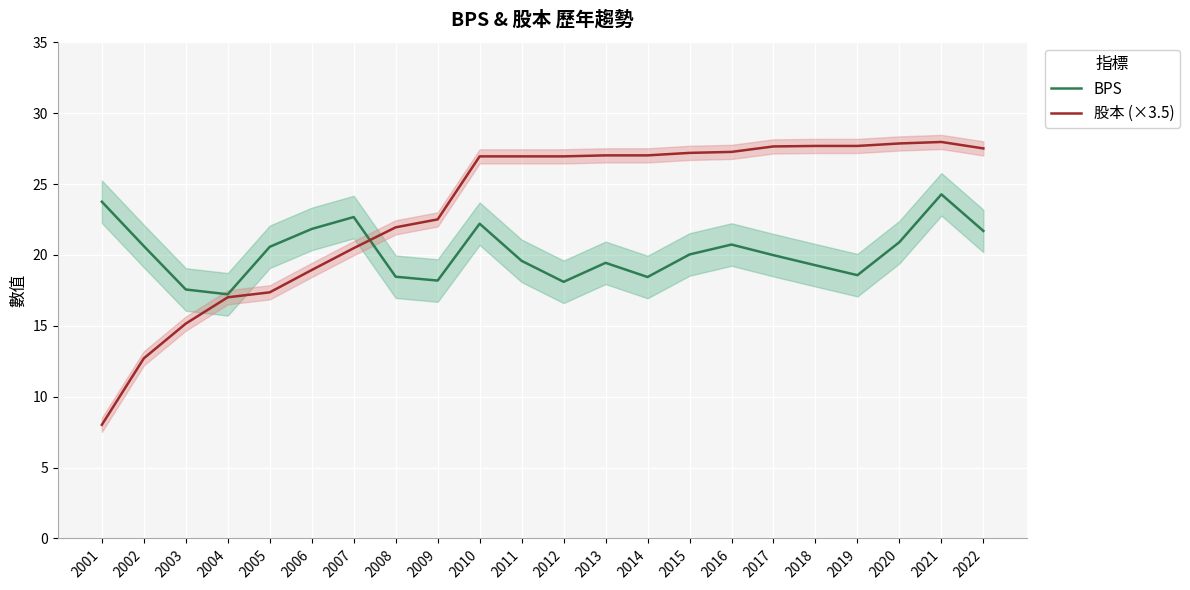

Is it true that 股本 (×3.5) equals 20.5 at 2007?

True